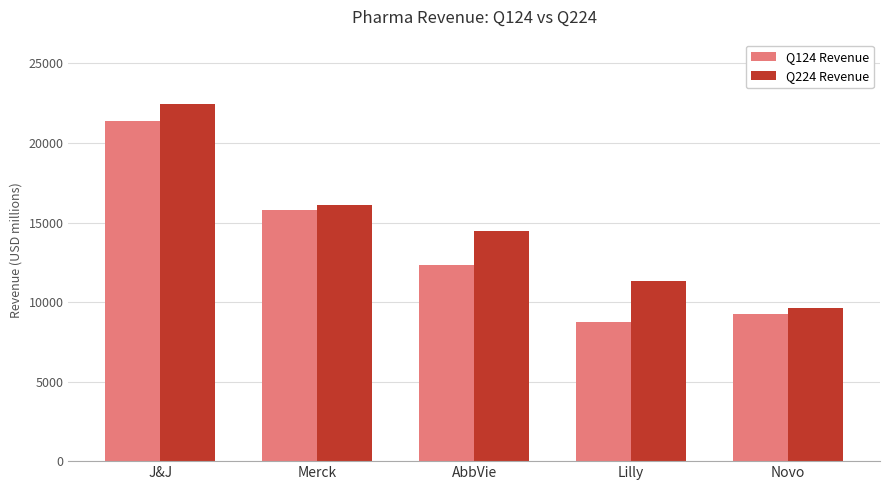

Does the chart contain stacked bars?

No